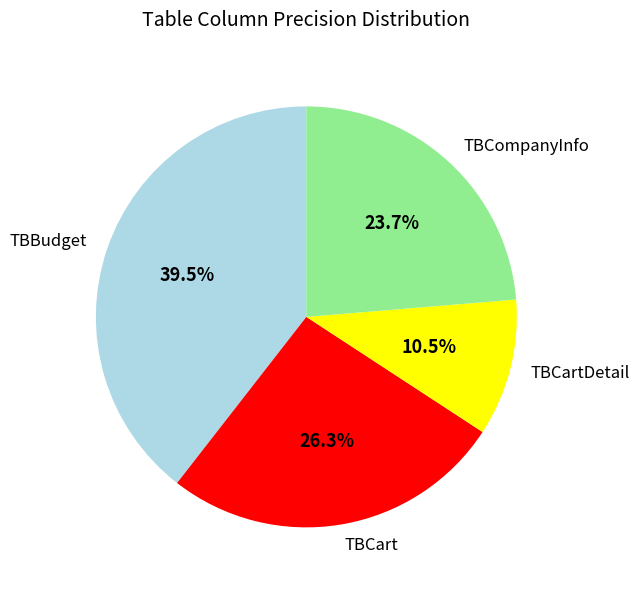

What is the ratio of the value at TBCart to the value at TBCartDetail?

2.5